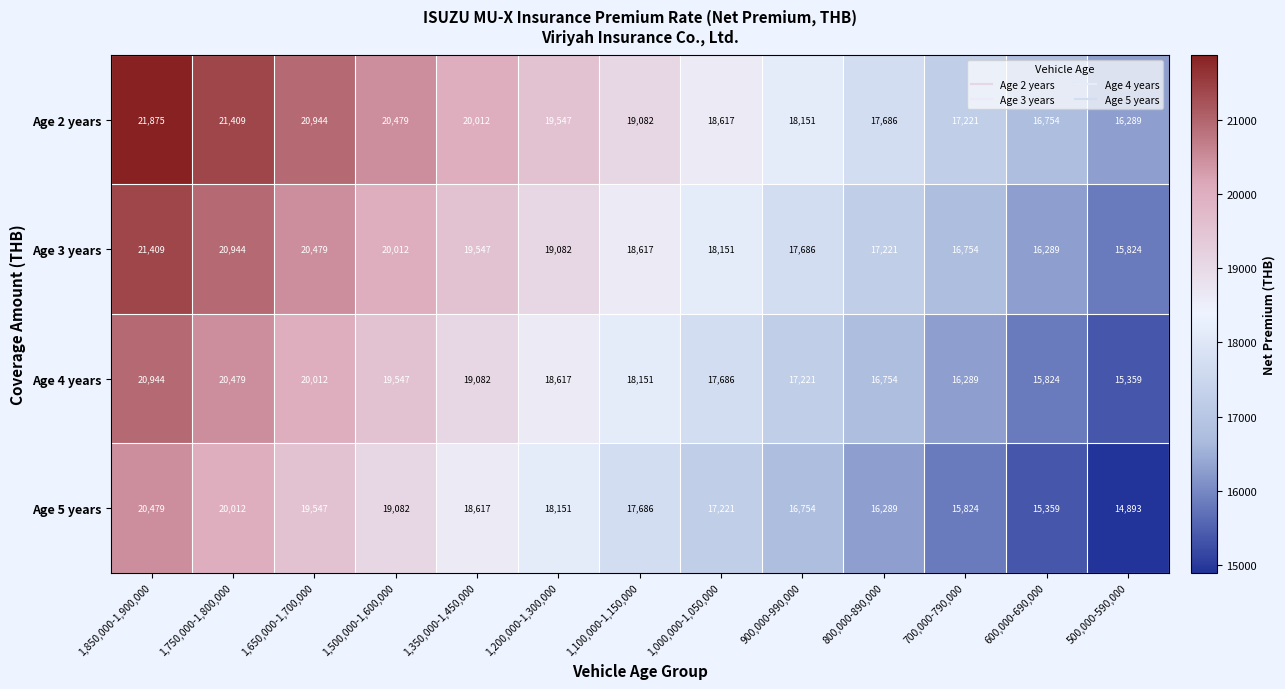

At which label is Age 4 years closest to 18151?

1,100,000-1,150,000